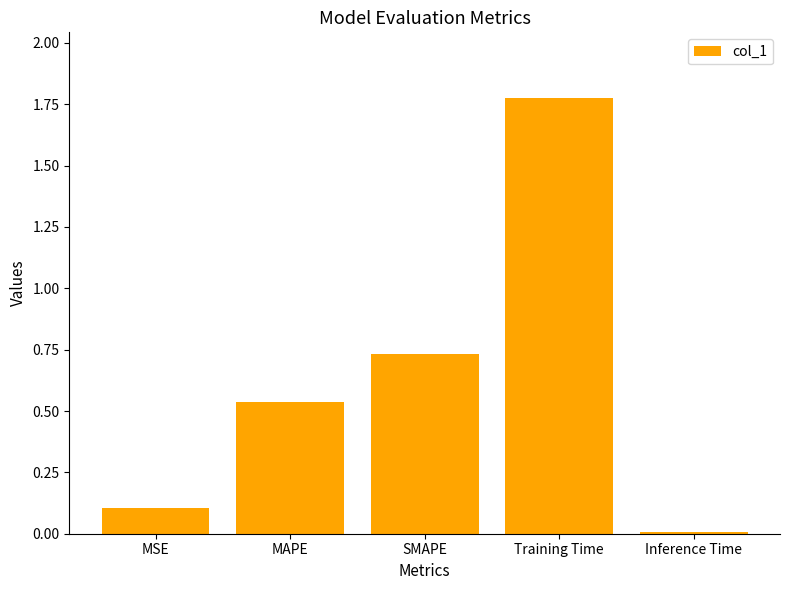

What is the sum of all values?

3.2